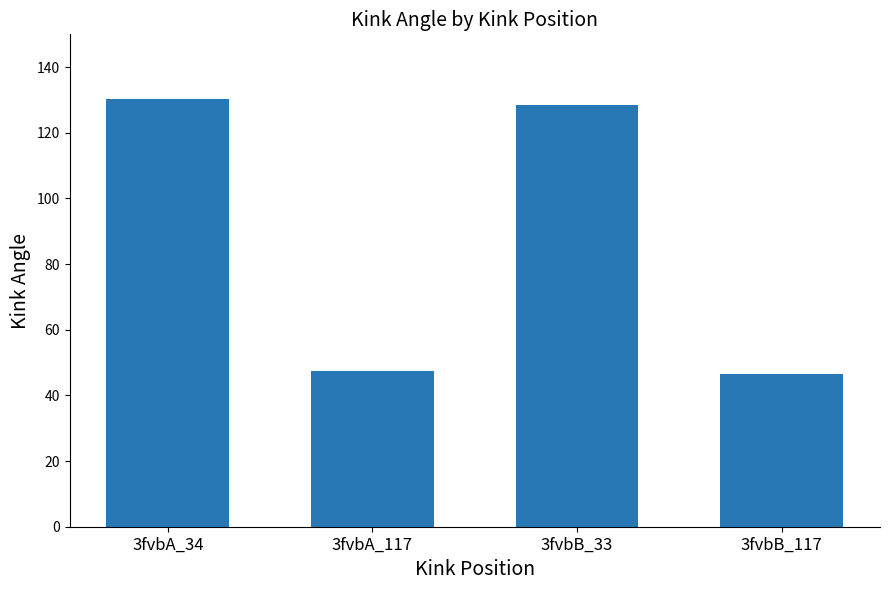

Which has a higher value, 3fvbA_117 or 3fvbA_34?

3fvbA_34